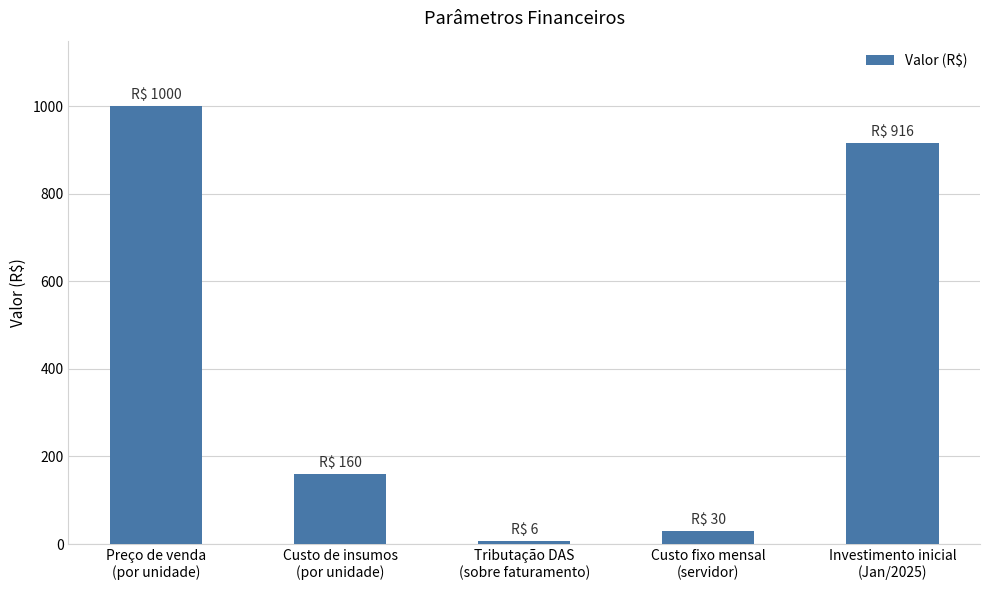

What is the difference between the values at Custo fixo mensal
(servidor) and Tributação DAS
(sobre faturamento)?

24